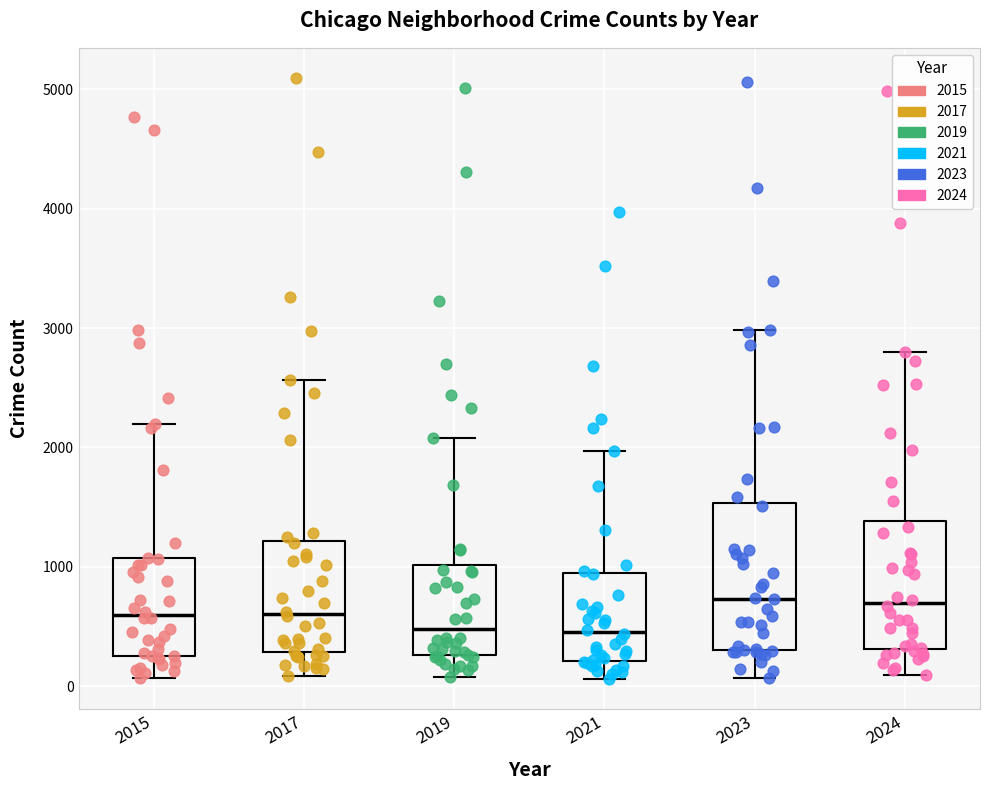

Comparing the boxes themselves (not the whiskers), which one is the tallest?

2023